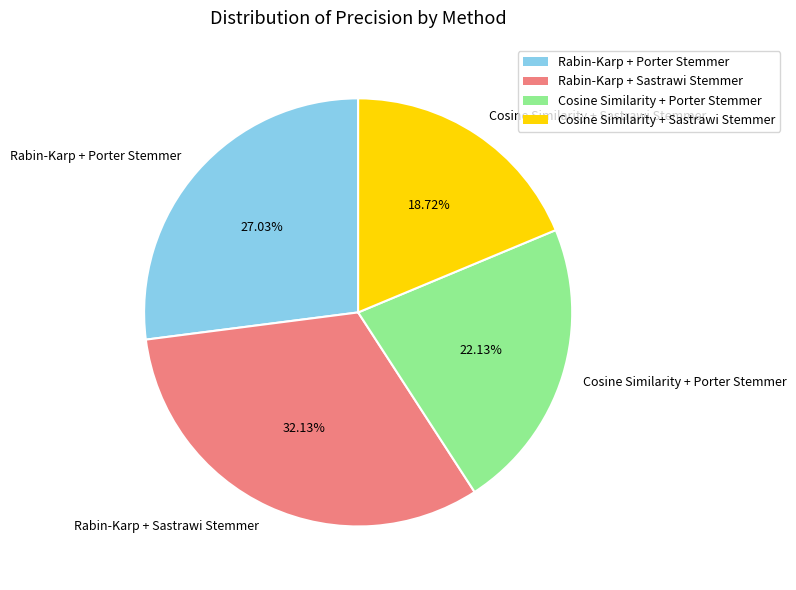

How many segments does this pie chart have?

4